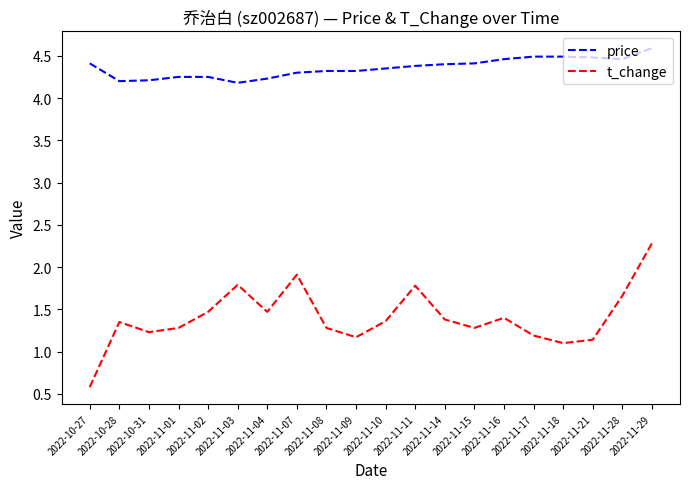

At how many categories does at least one series exceed 1?

20